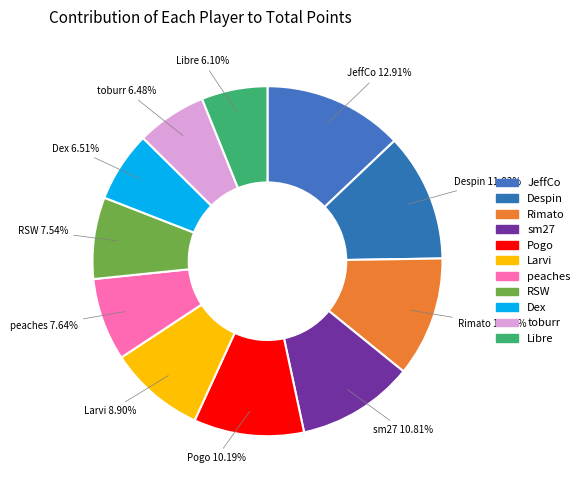

To the nearest percent, what is the difference between the largest and smallest slice percentages?

7%